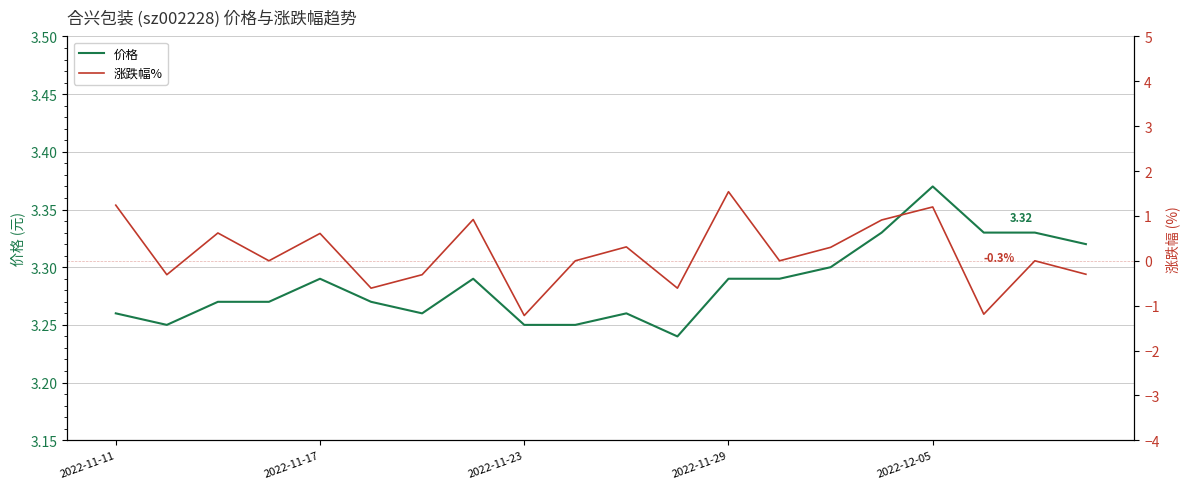

List the series in order of their overall mean, lowest first.

涨跌幅%, 价格